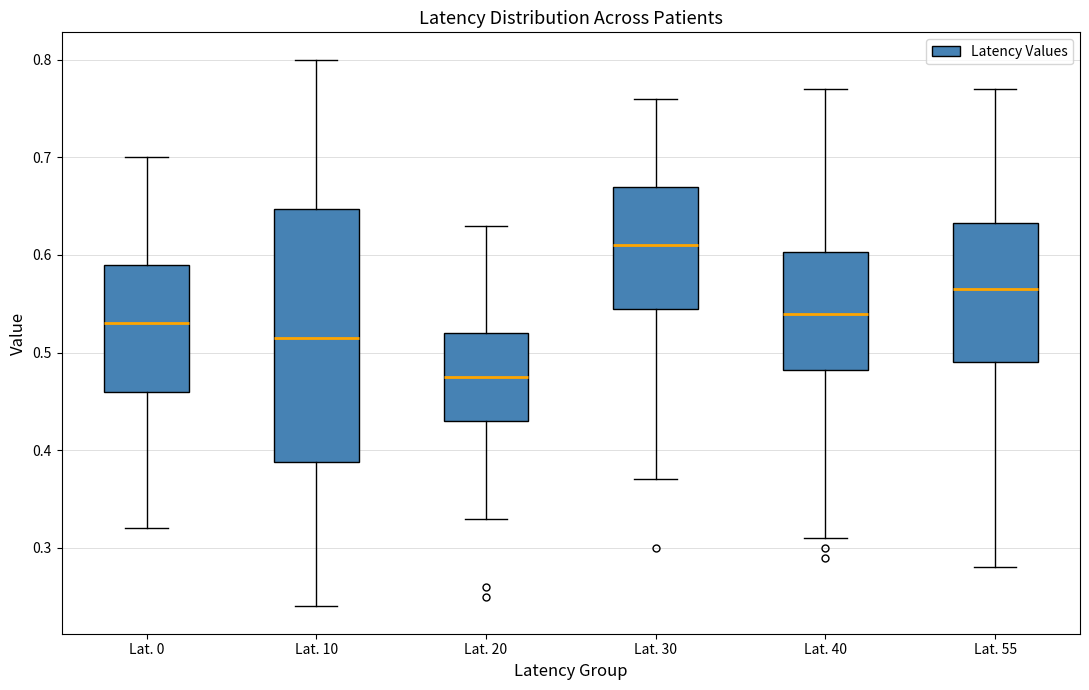

Comparing the boxes themselves (not the whiskers), which one is the tallest?

Lat. 10